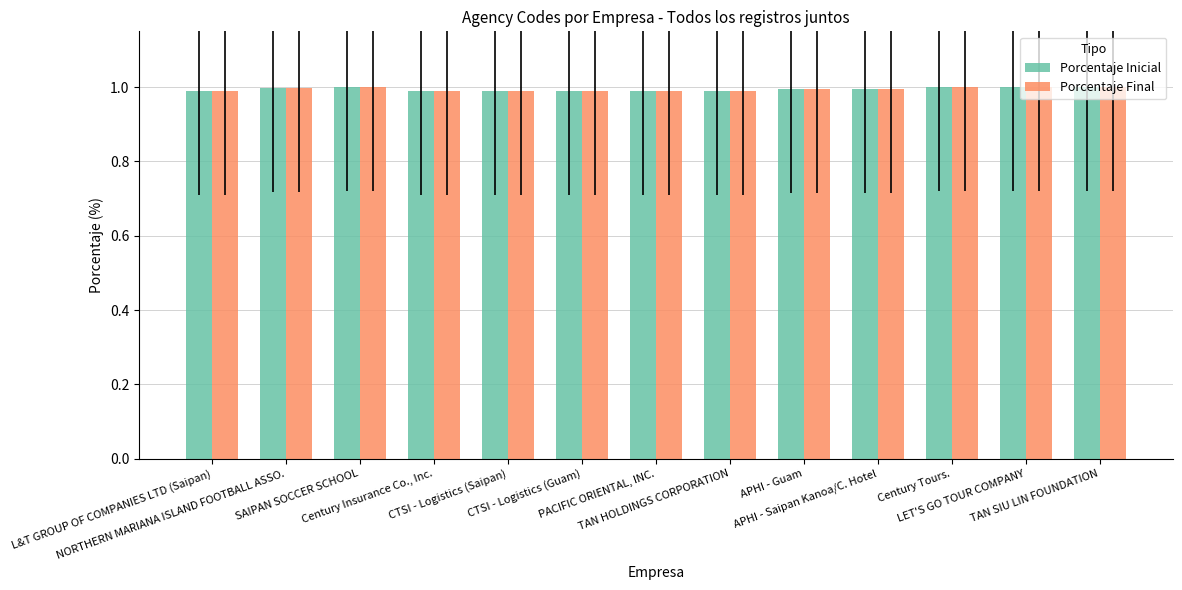

At how many categories does at least one series exceed 0?

13